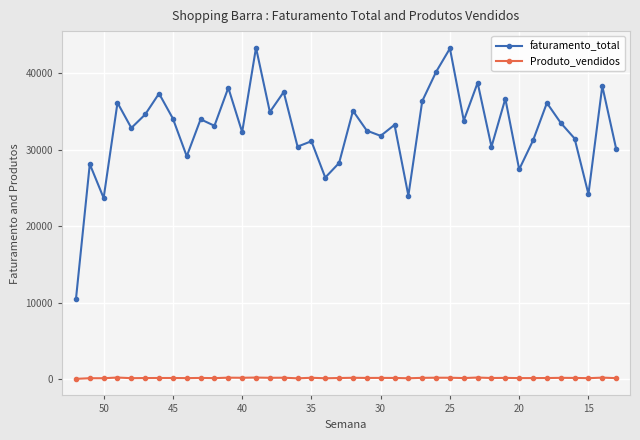

At 35, list the series in order from largest to smallest.

faturamento_total, Produto_vendidos